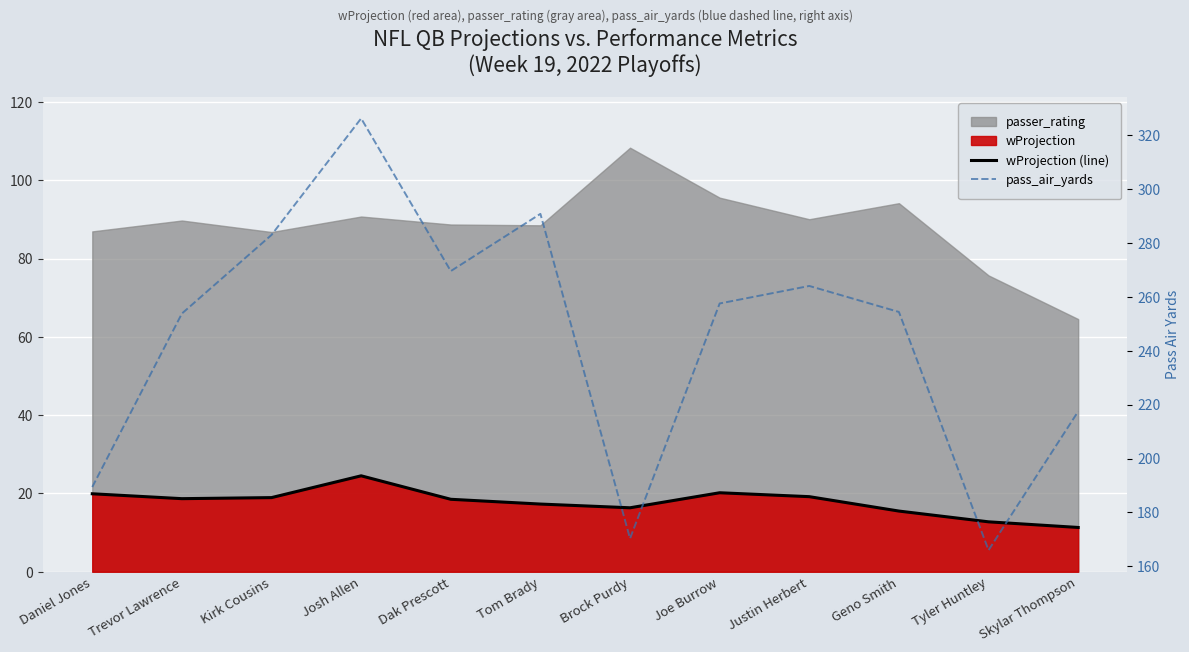

True or false: pass_air_yards and wProjection (line) cross at least once.

False